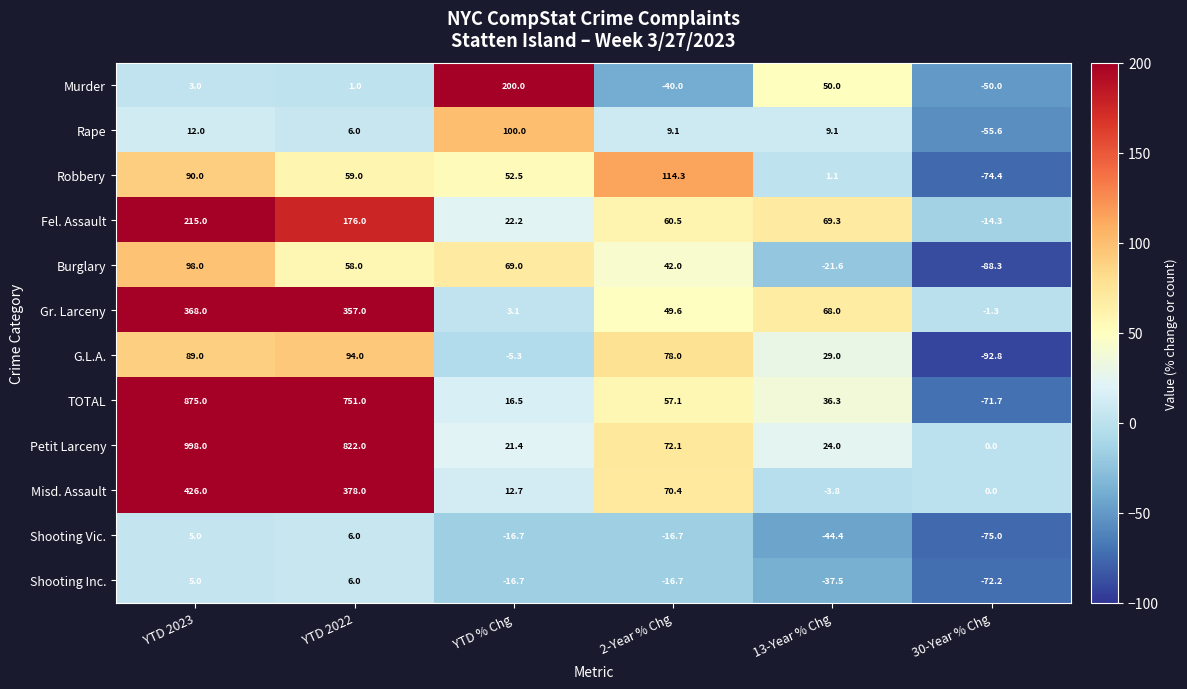

List the labels in order of Fel. Assault value, smallest first.

30-Year % Chg, YTD % Chg, 2-Year % Chg, 13-Year % Chg, YTD 2022, YTD 2023